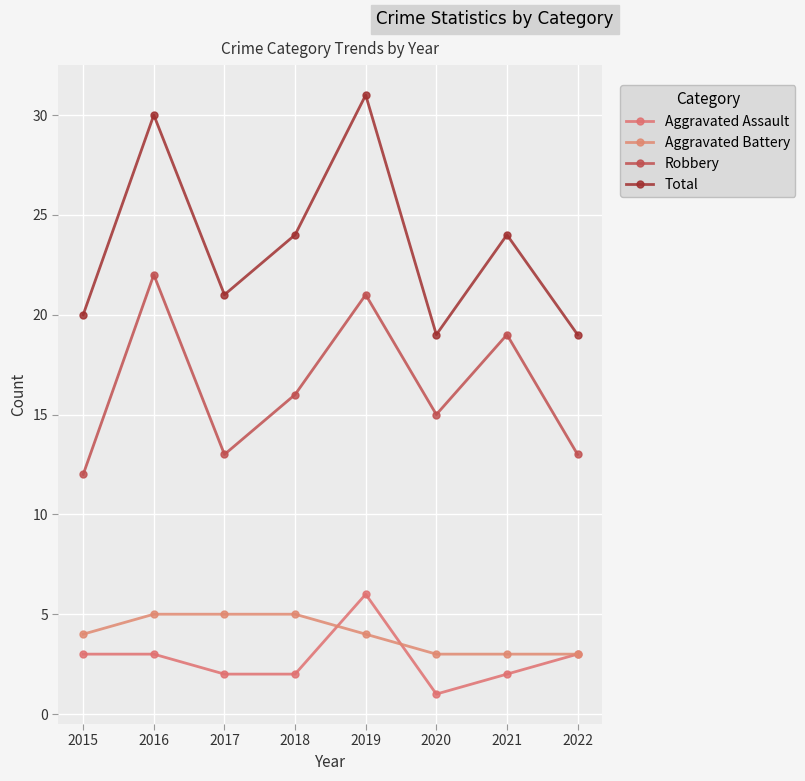

What is the smallest value displayed?

1